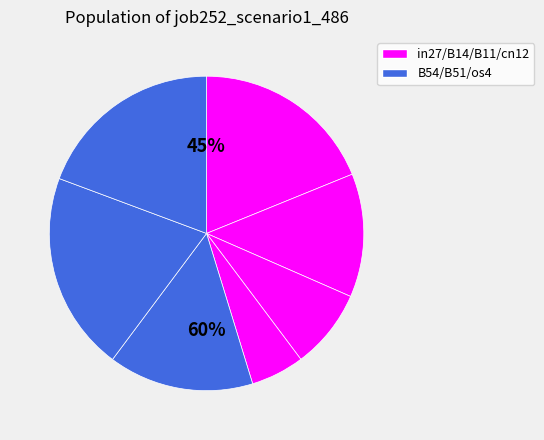

Does any single category account for the majority?

No